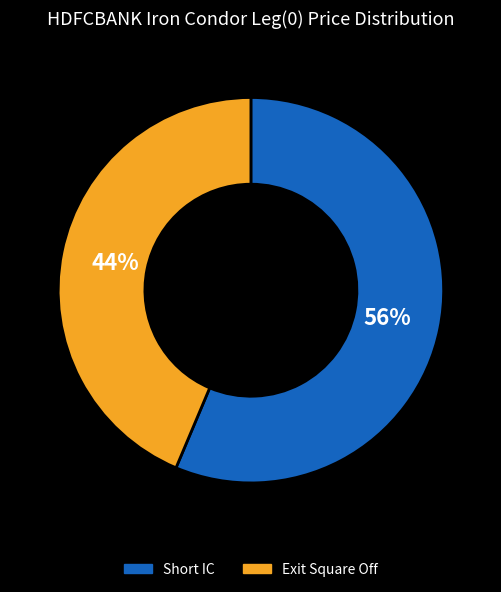

What percentage is the Short IC slice, to the nearest percent?

56%